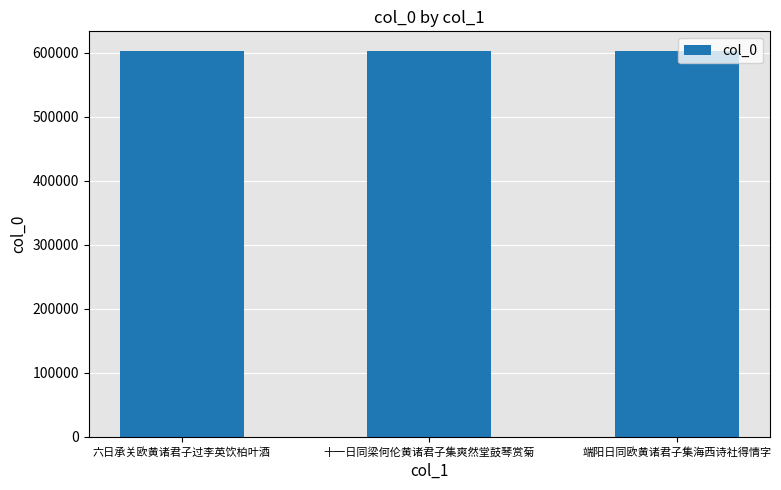

What is the greatest value displayed?

603047